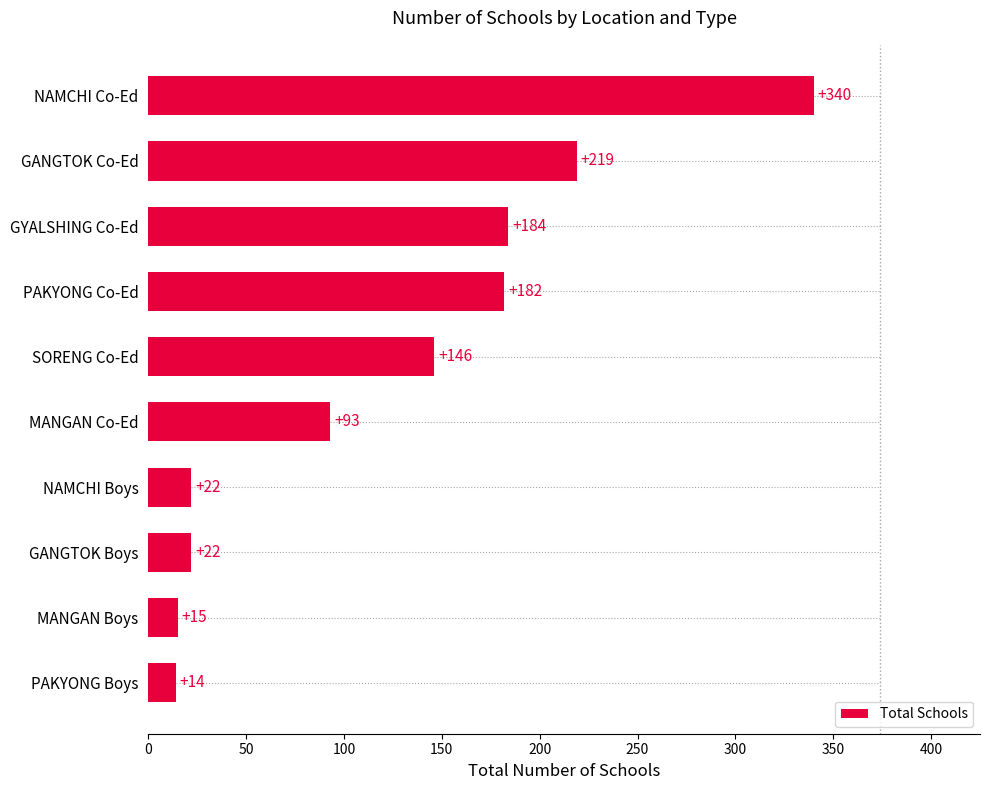

Reading bottom to top, extract all data points from this chart.

PAKYONG Boys=14	MANGAN Boys=15	GANGTOK Boys=22	NAMCHI Boys=22	MANGAN Co-Ed=93	SORENG Co-Ed=146	PAKYONG Co-Ed=182	GYALSHING Co-Ed=184	GANGTOK Co-Ed=219	NAMCHI Co-Ed=340